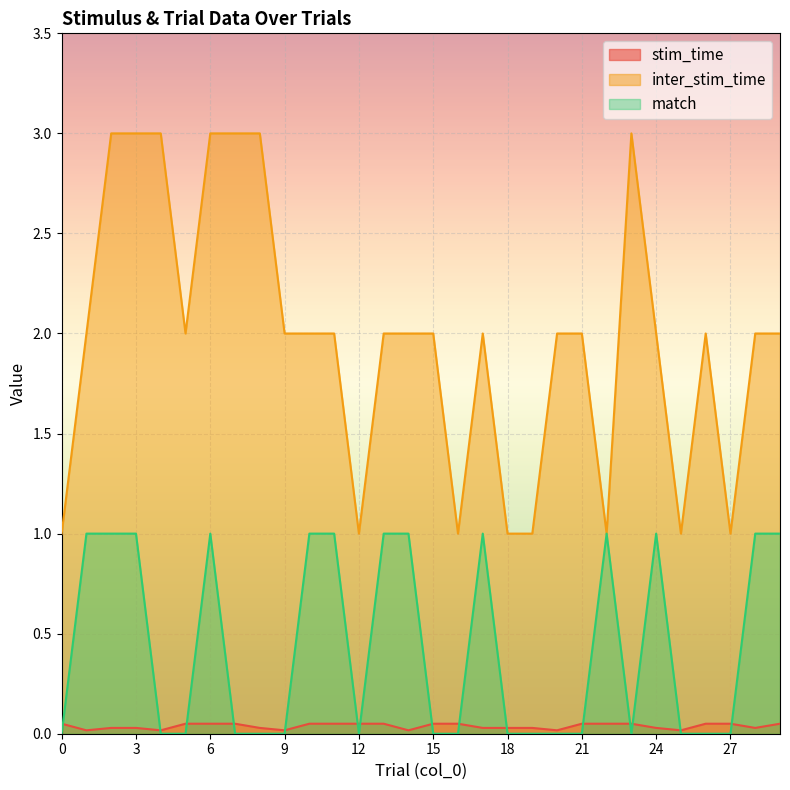

True or false: stim_time has a value of 0.0 at 14.

False